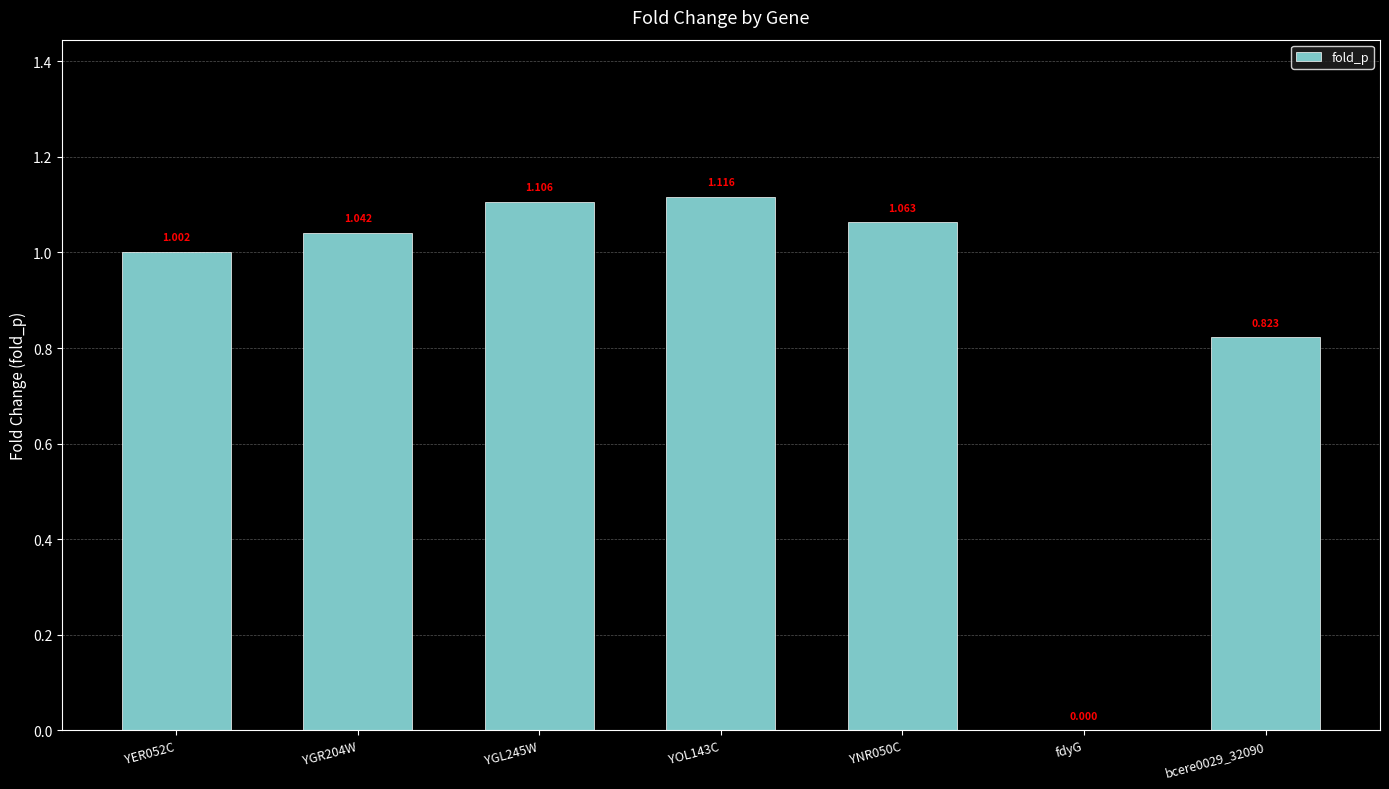

Between bcere0029_32090 and YGR204W, which is larger?

YGR204W